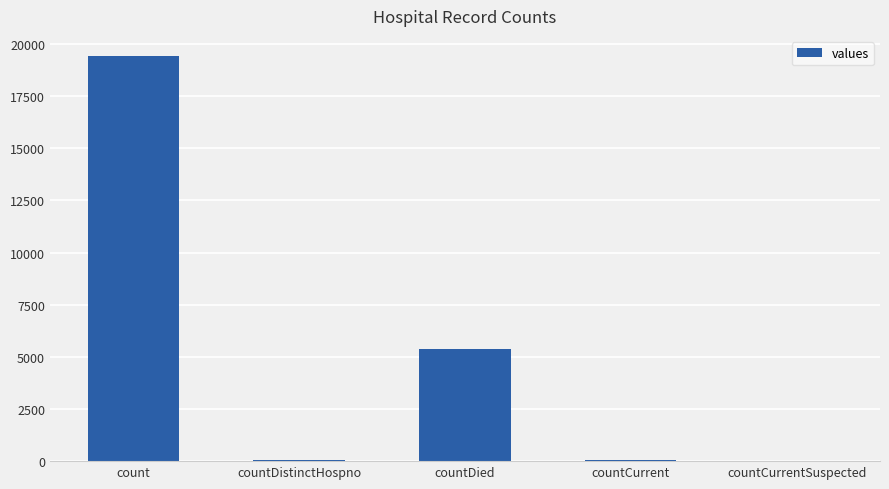

True or false: the data shows 0 at countCurrentSuspected.

True